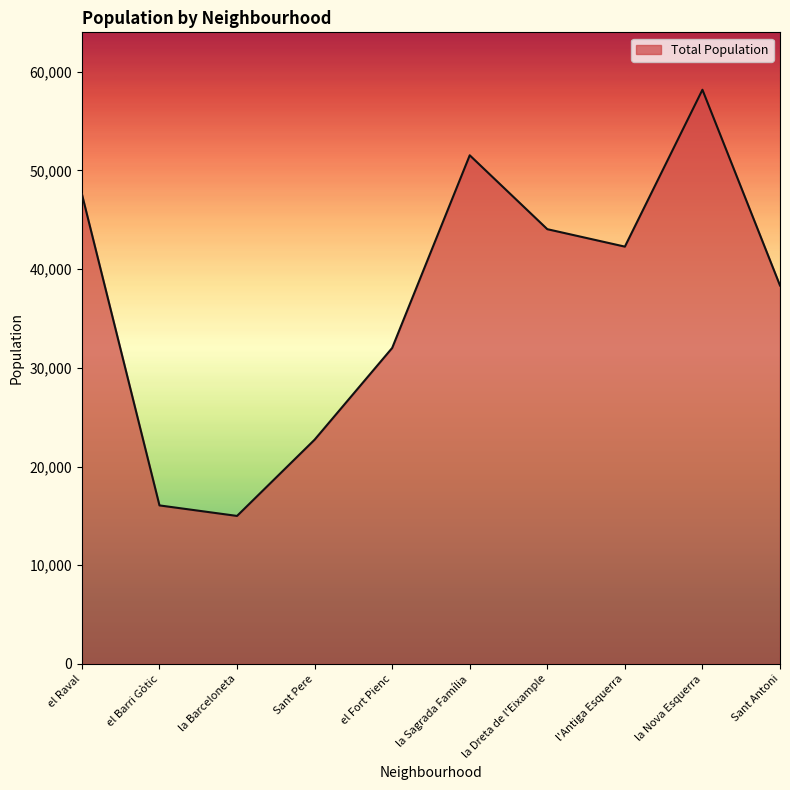

At which category does the chart reach its peak across all series?

la Nova Esquerra